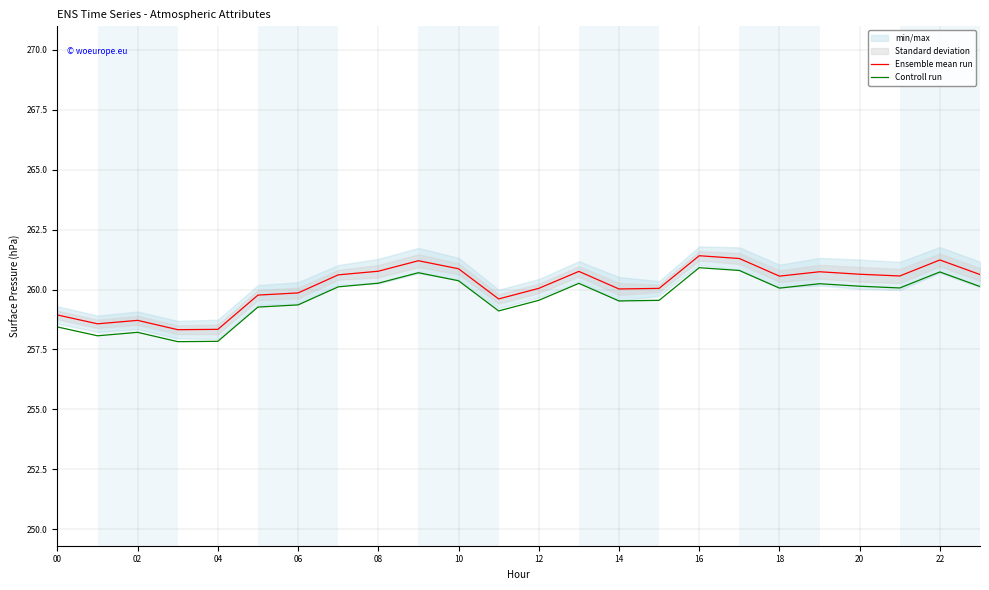

What is the difference between the maximum and minimum values in the Controll run series?

3.1